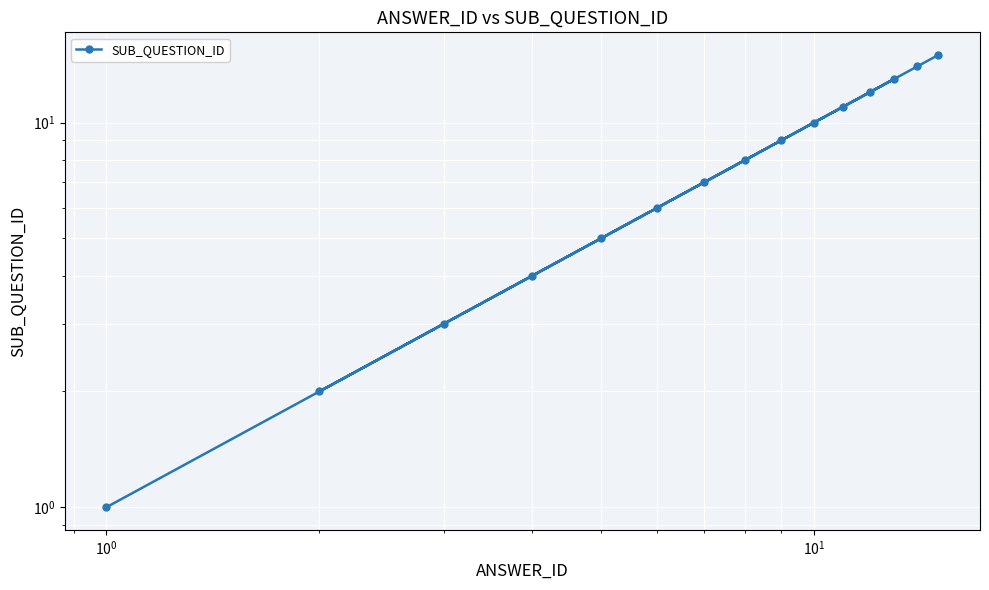

What is the smallest value displayed?

1